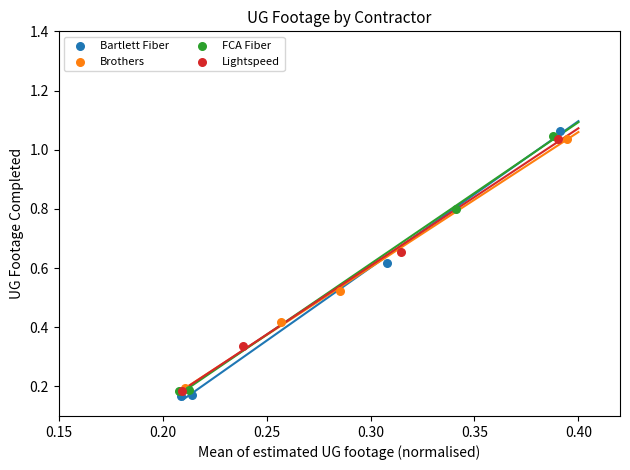

Which series has the largest Y range (max minus min)?

Bartlett Fiber